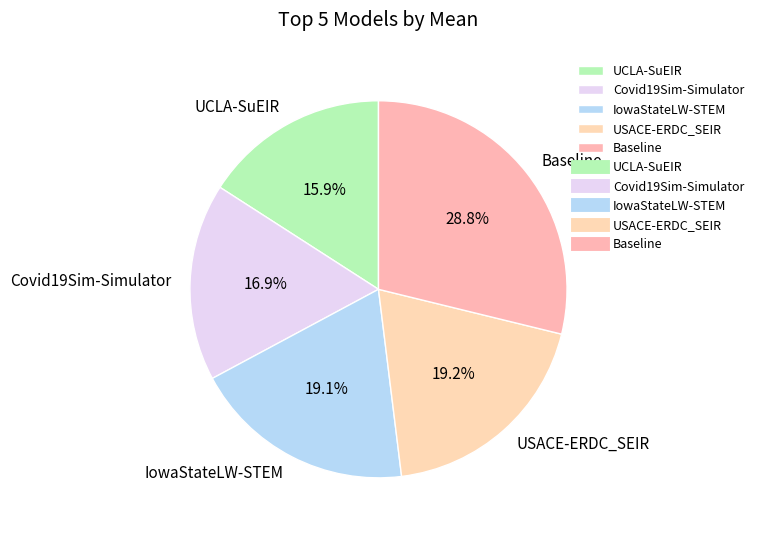

Between USACE-ERDC_SEIR and UCLA-SuEIR, which is larger?

USACE-ERDC_SEIR